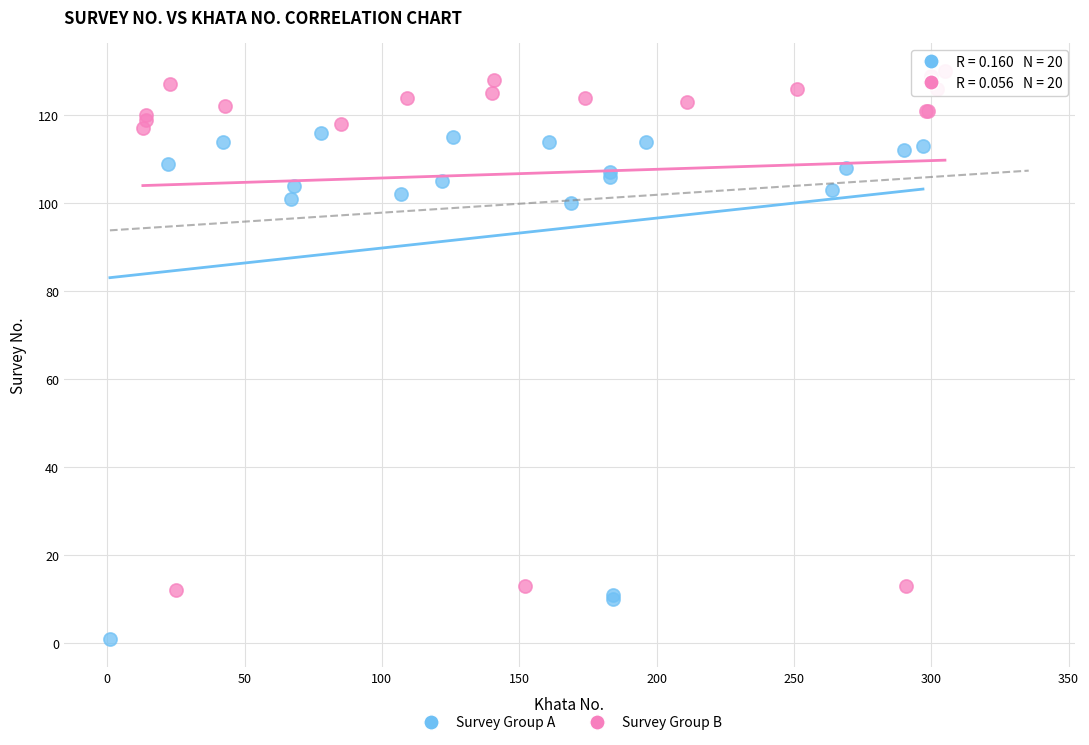

Which series reaches the maximum Y coordinate?

Survey Group B